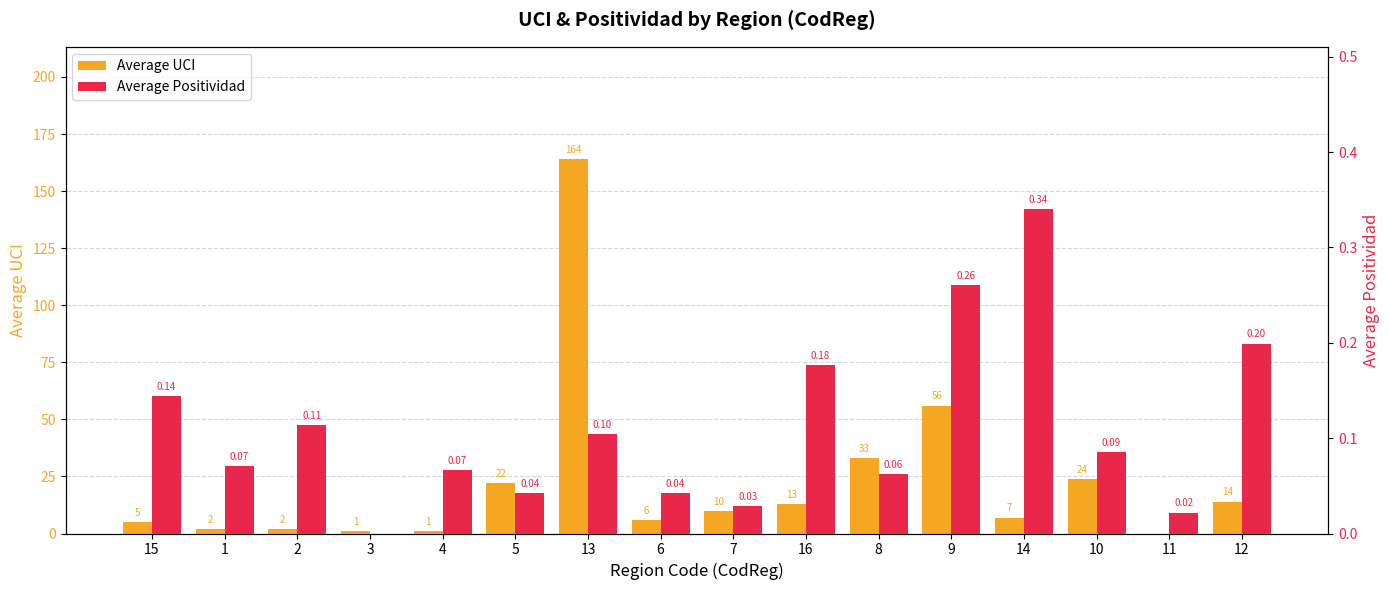

What are all the series names shown in the legend?

Average UCI, Average Positividad